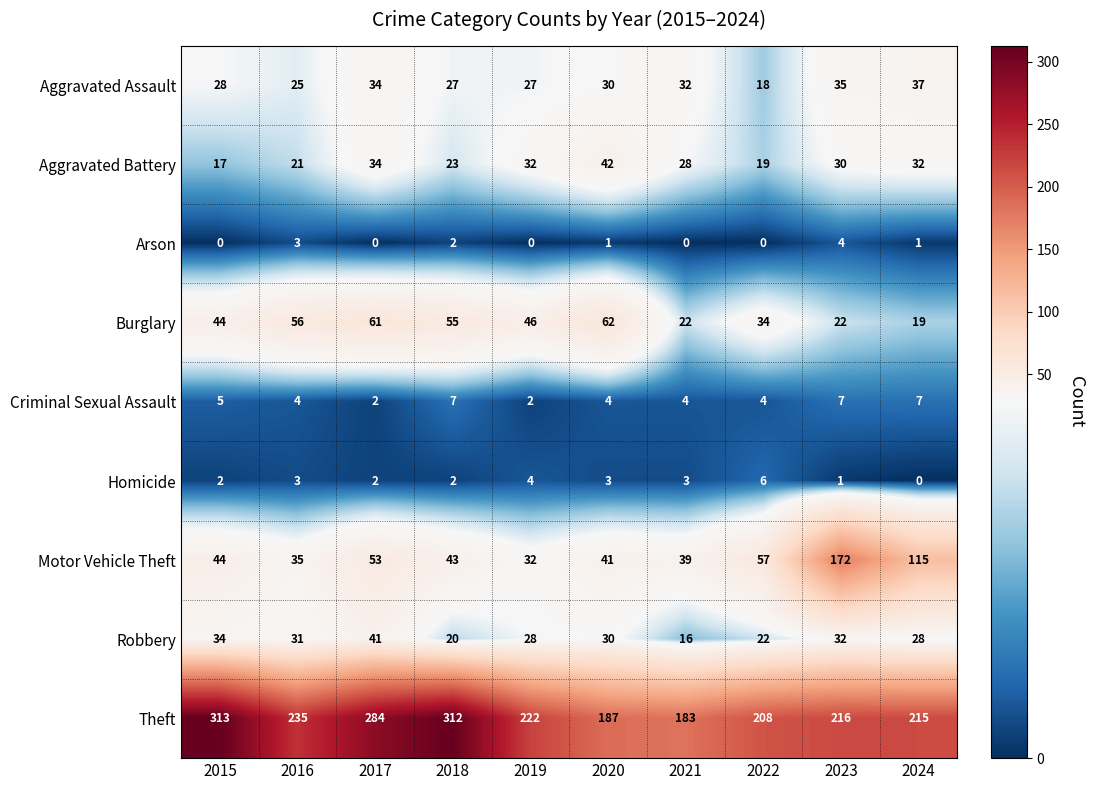

How many values in Arson are above zero?

5